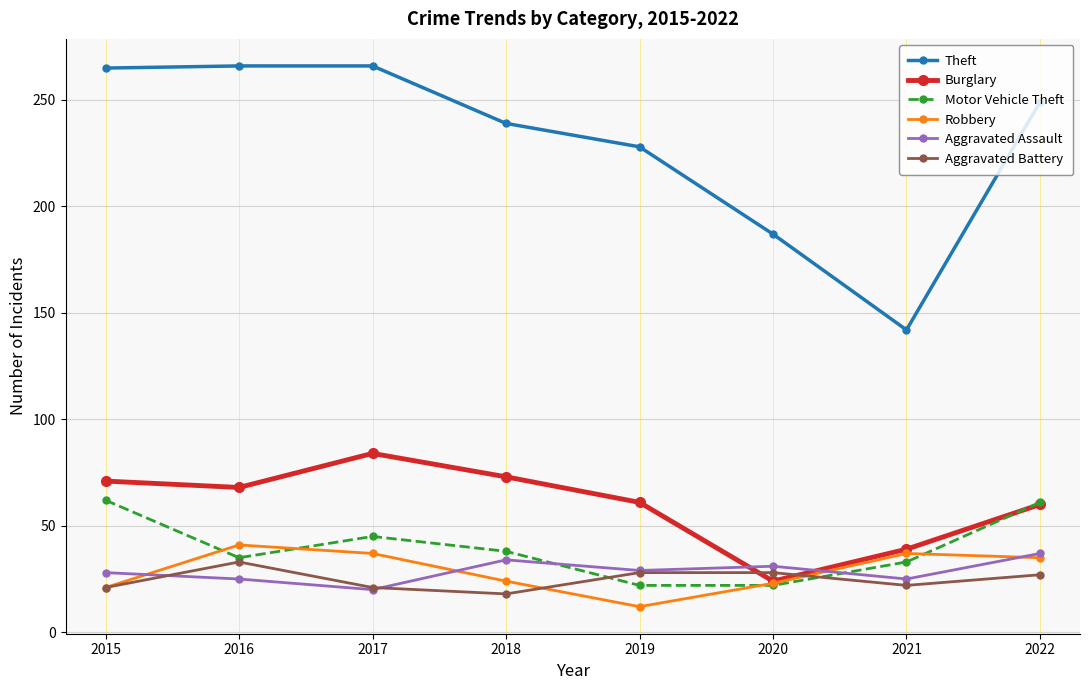

Count the number of categories in the chart.

8